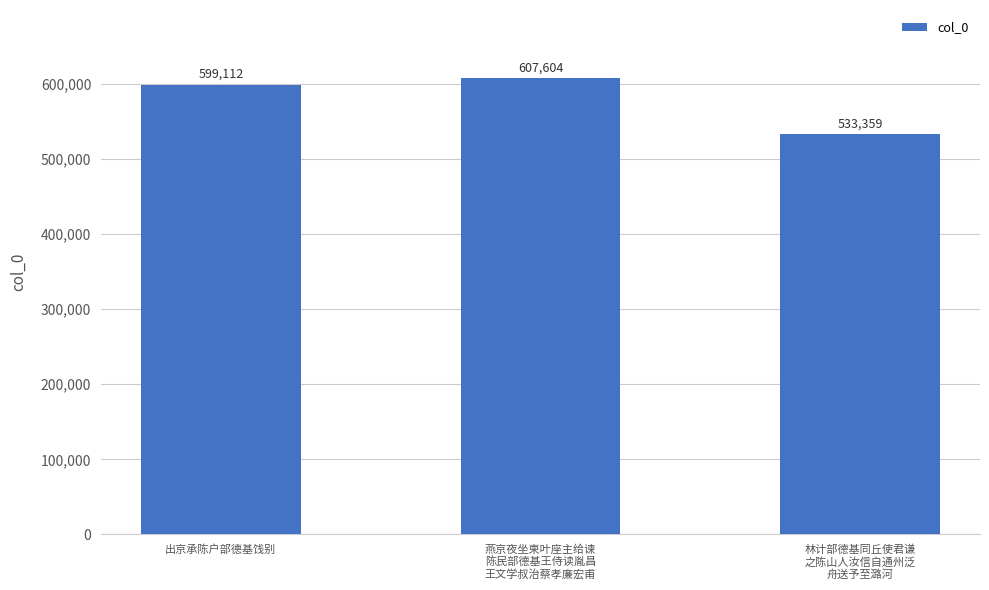

What is the average value?

580025